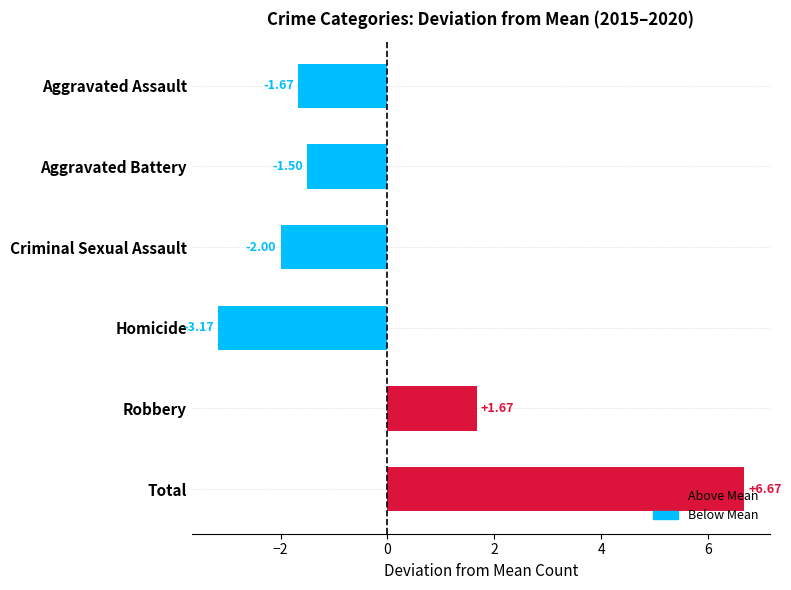

What is the change in value from Aggravated Assault to Criminal Sexual Assault?

-0.3